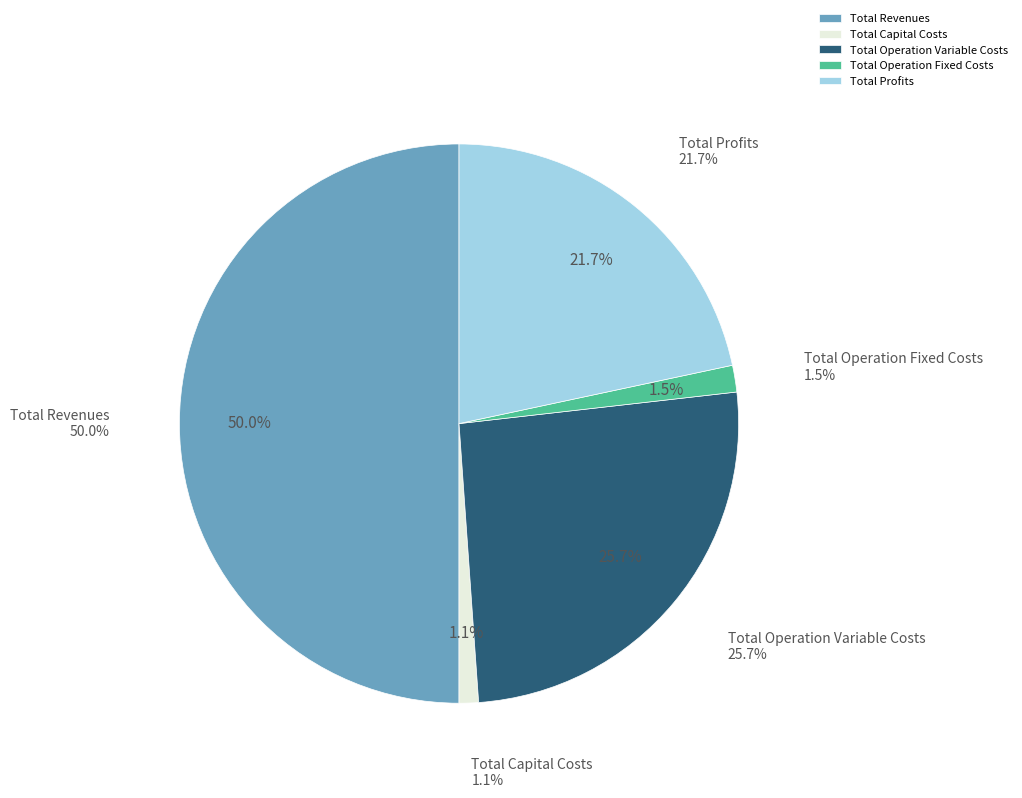

To the nearest percent, what percentage of the pie is Total Operation Variable Costs?

26%